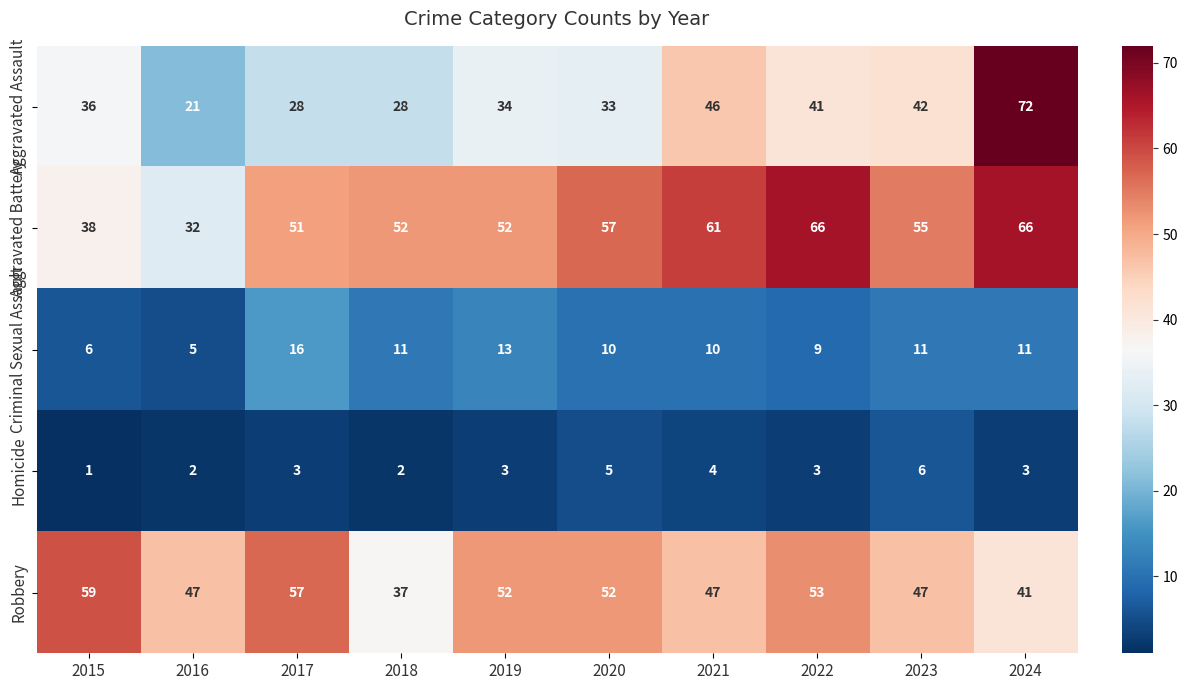

At which category is the sum across all series the highest?

2024